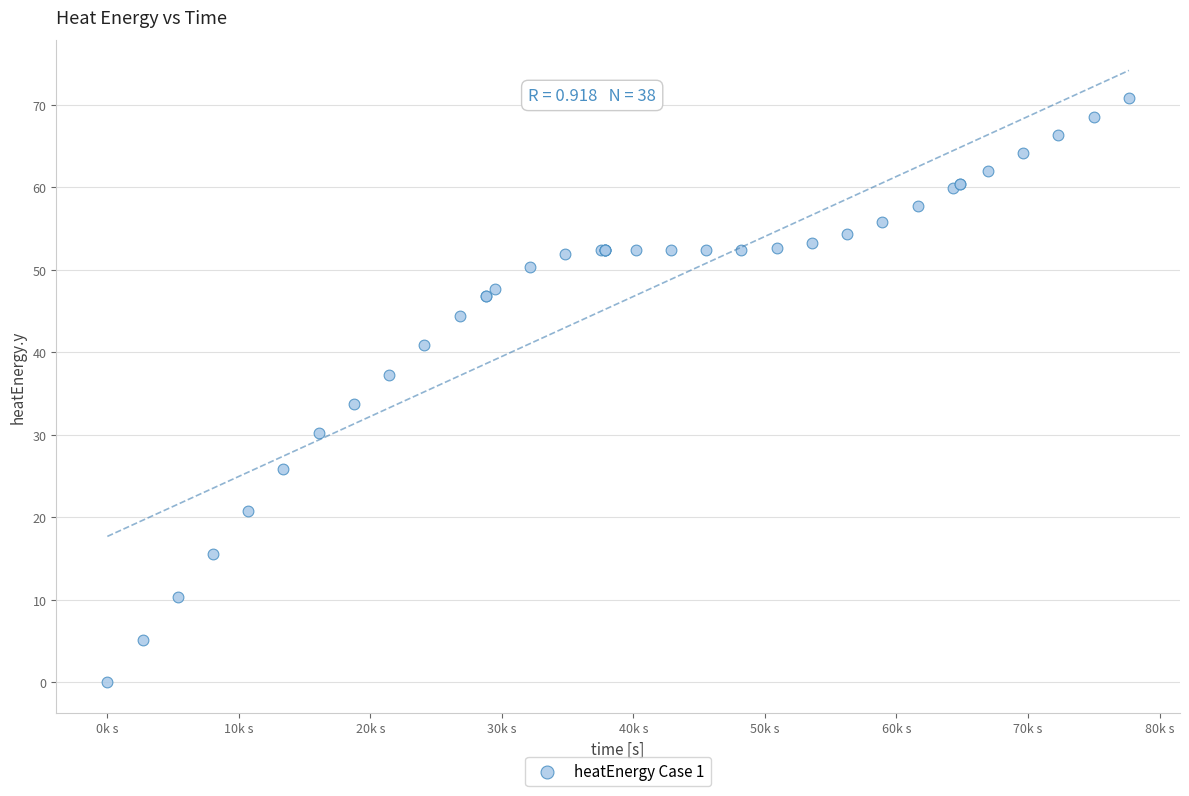

What Y value in the scatter plot is closest to 35?

33.8